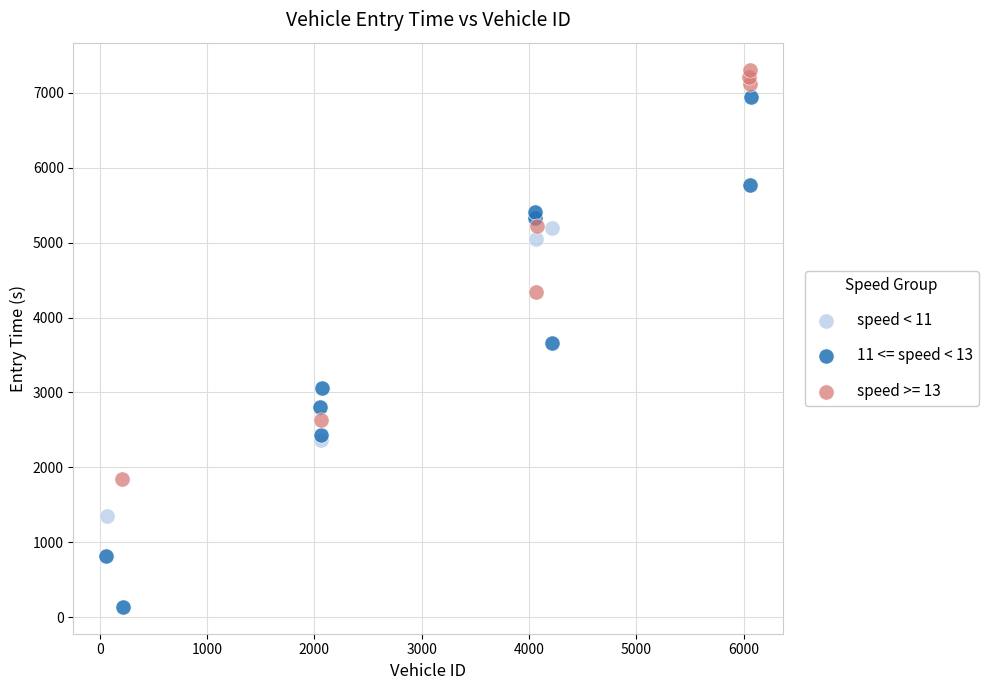

Which series reaches the minimum Y coordinate?

11 <= speed < 13